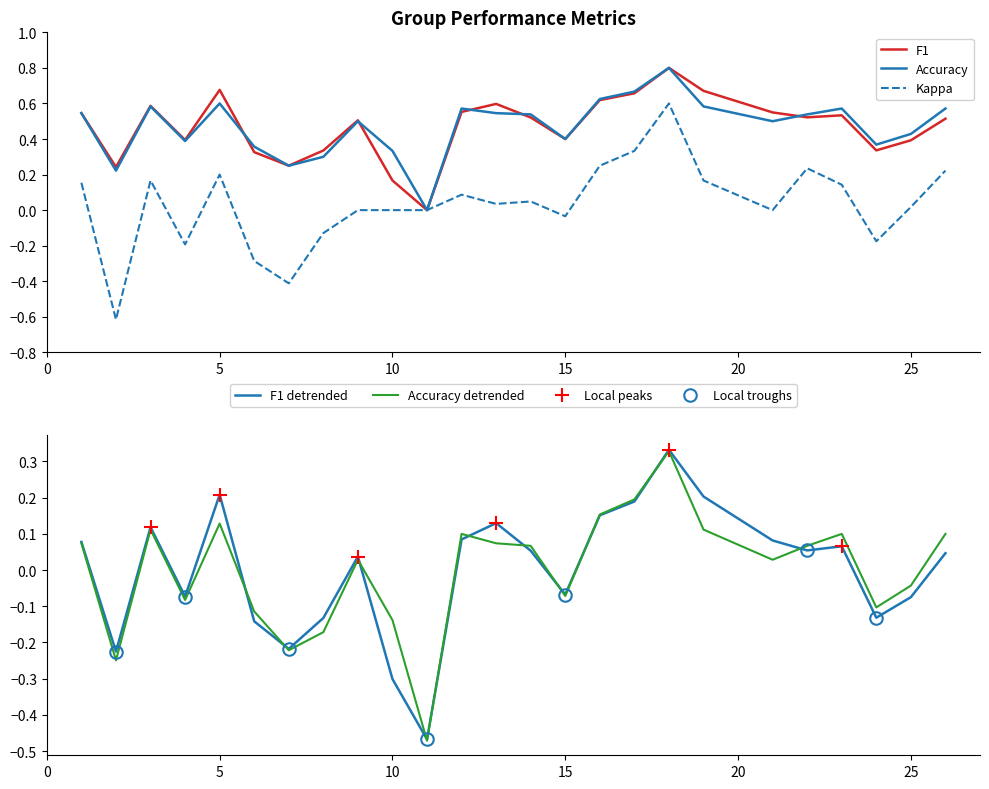

Between 22 and 6, which is larger?

22